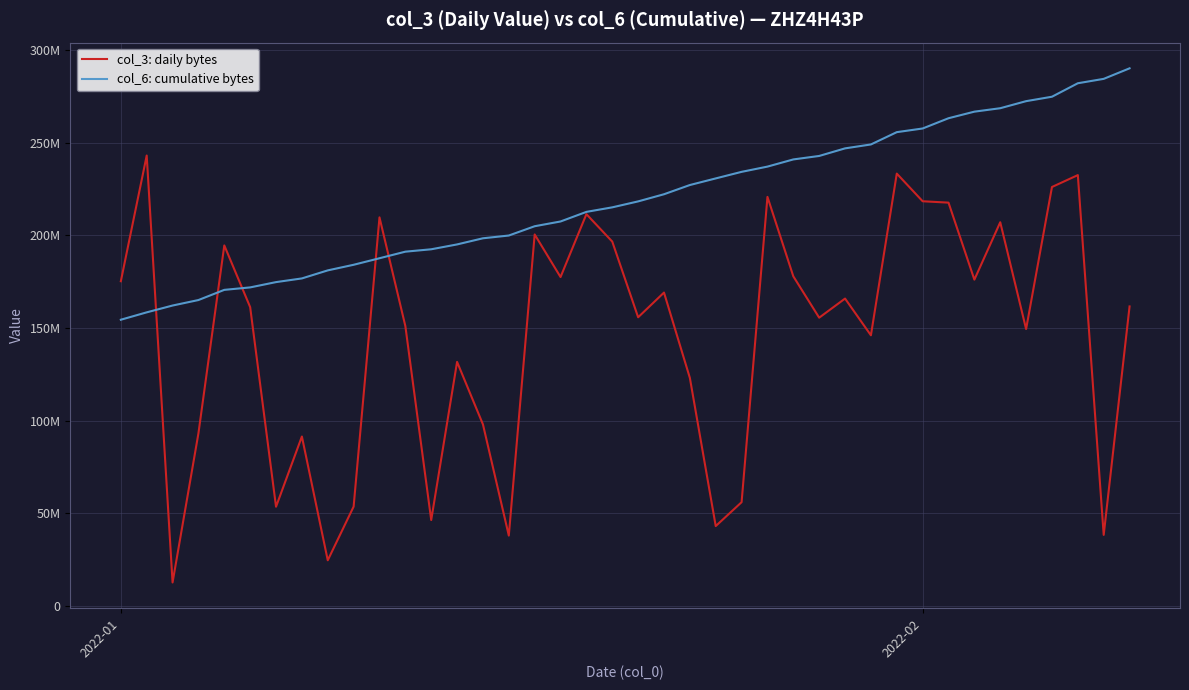

Does the chart have visible grid lines?

Yes